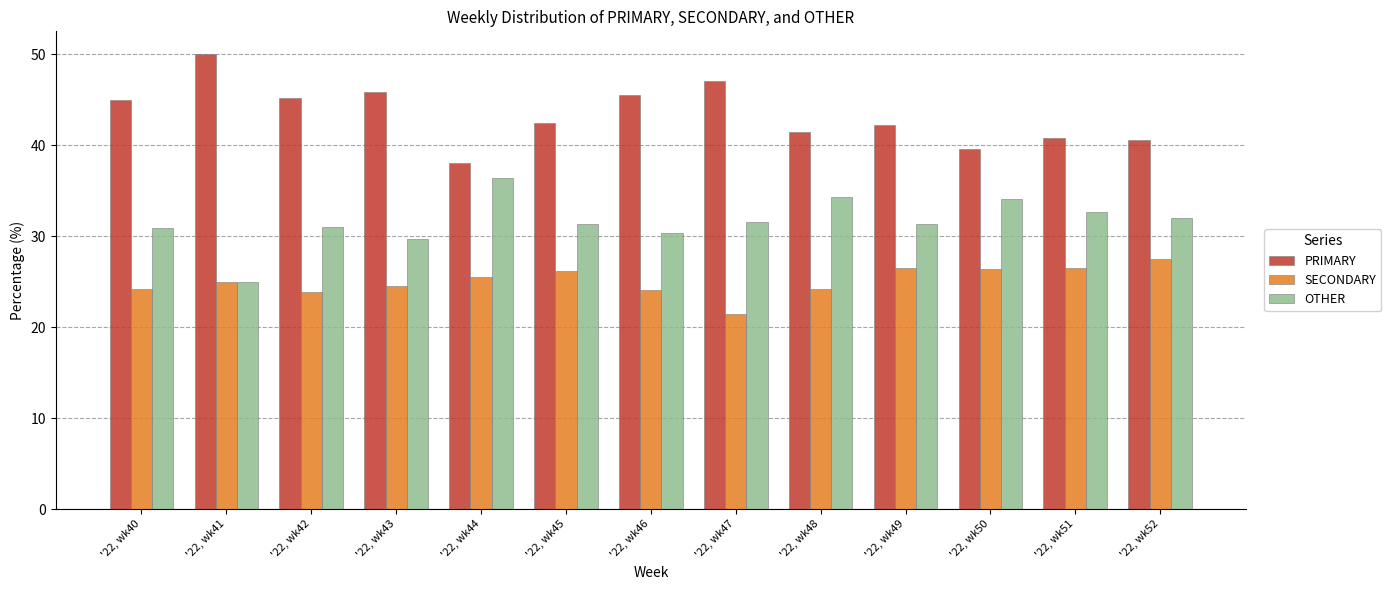

Rank the series at '22, wk42 from highest to lowest value.

PRIMARY, OTHER, SECONDARY